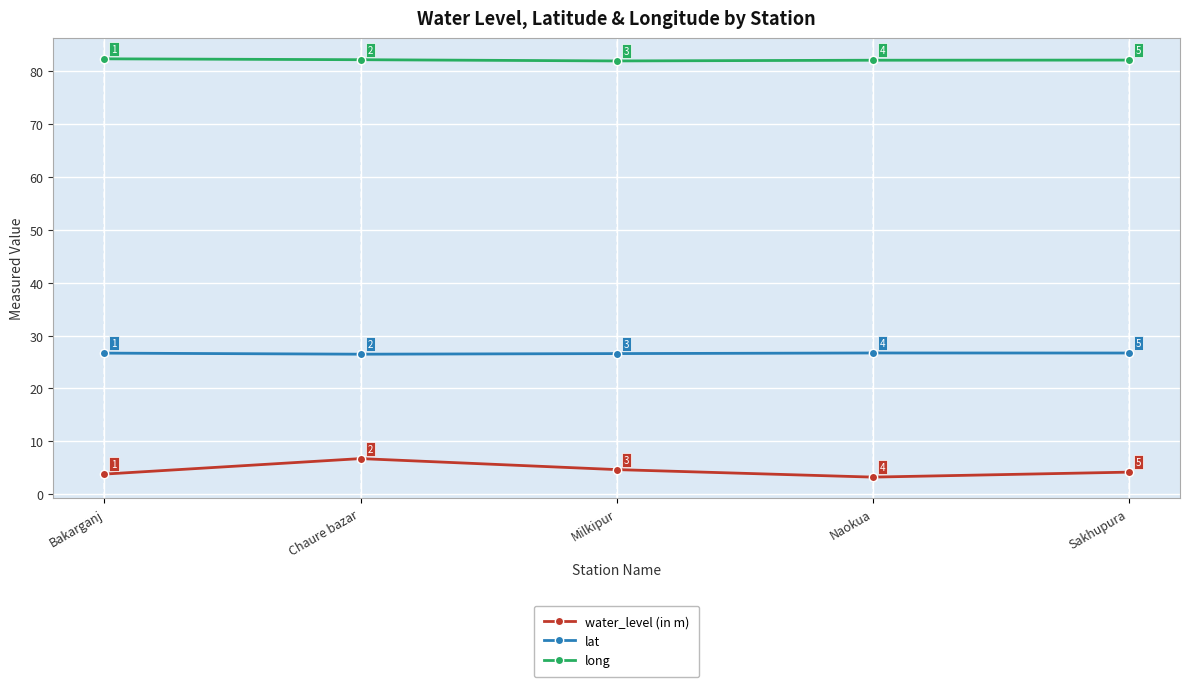

Which label corresponds to the smallest value in the chart?

Naokua